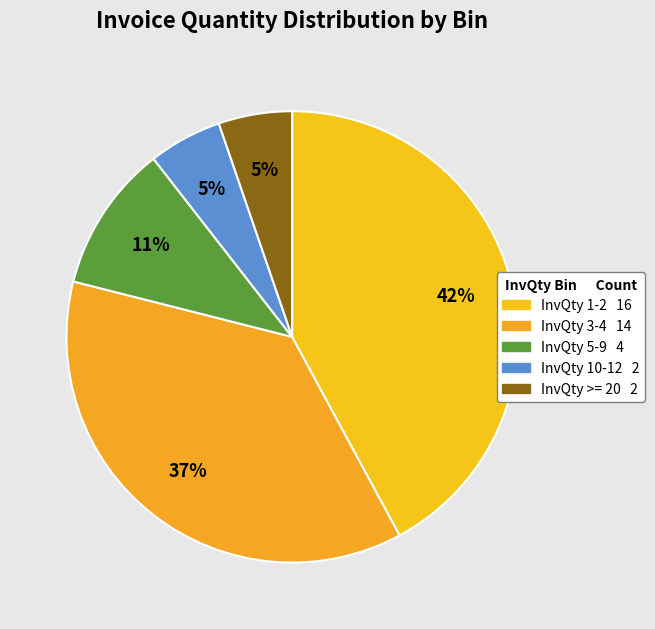

Count the number of slices in the pie.

5